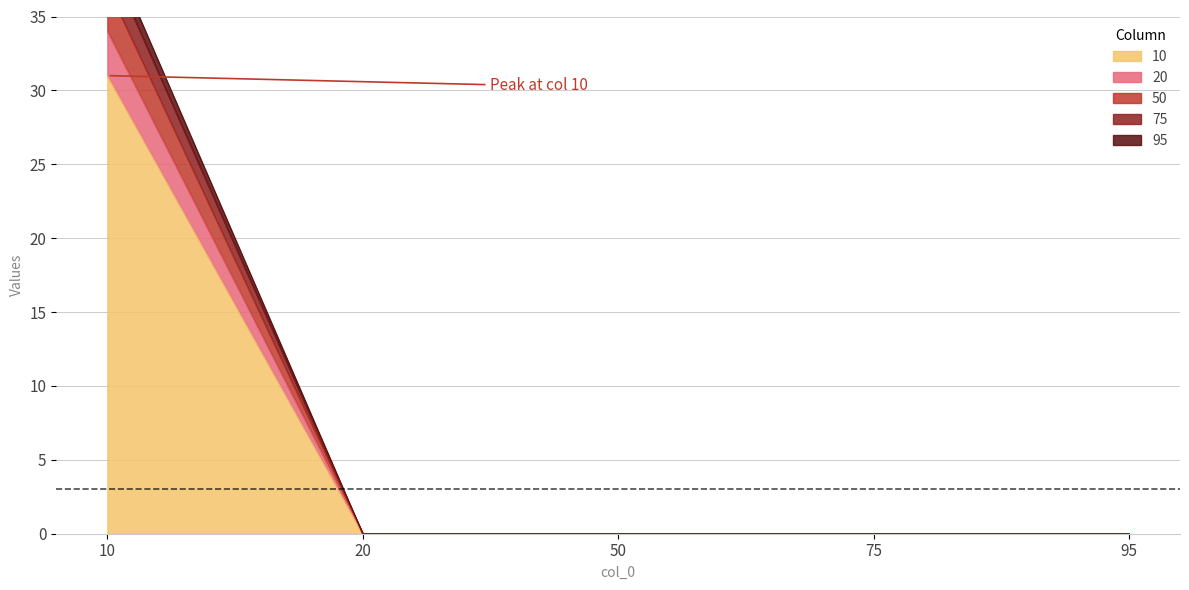

True or false: 95 and 20 intersect in this chart.

False